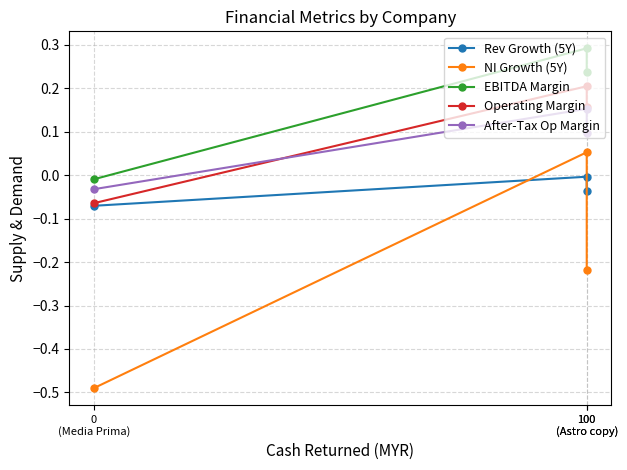

How many lines are shown in the chart?

5